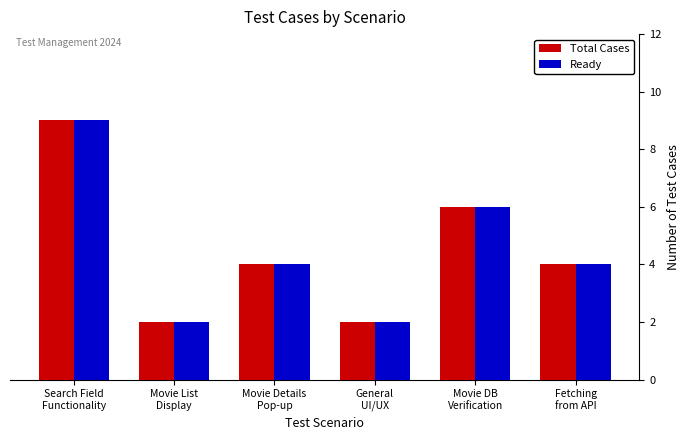

The value of Total Cases at Movie List
Display is 2. True or false?

True